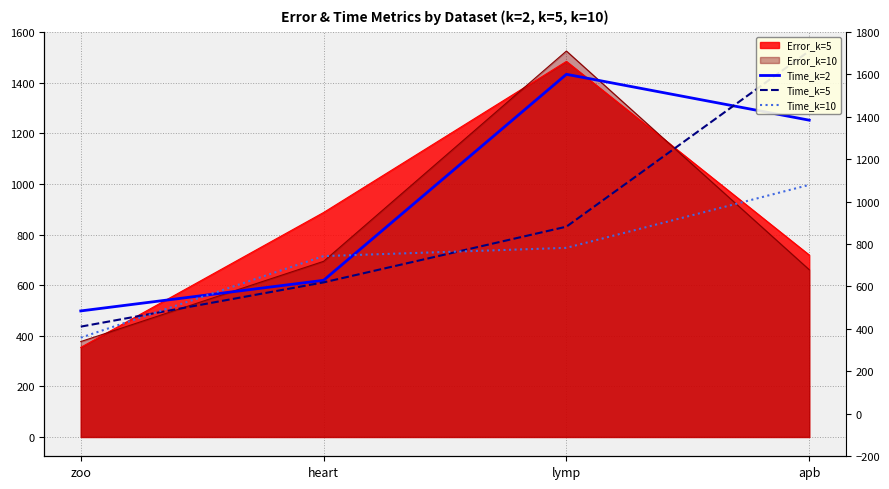

What is the label of the 4th point from the right?

zoo